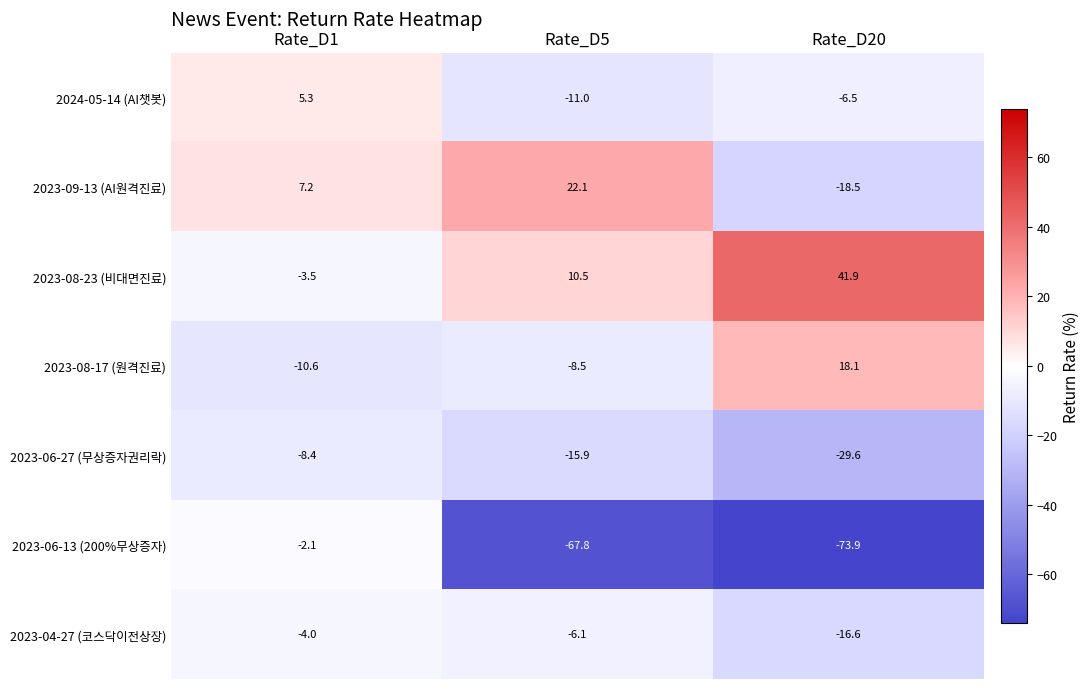

How many categories are shown in the chart?

3